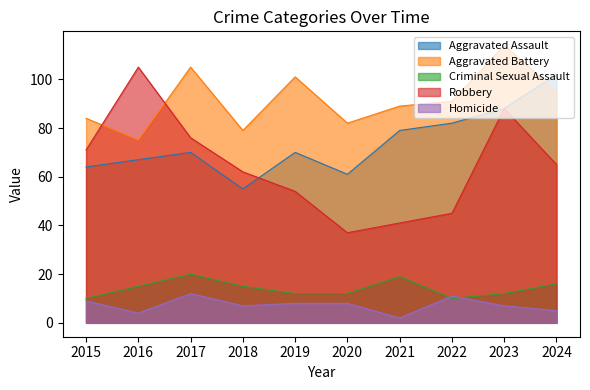

True or false: Criminal Sexual Assault has more than 0 points higher than both neighbors.

True